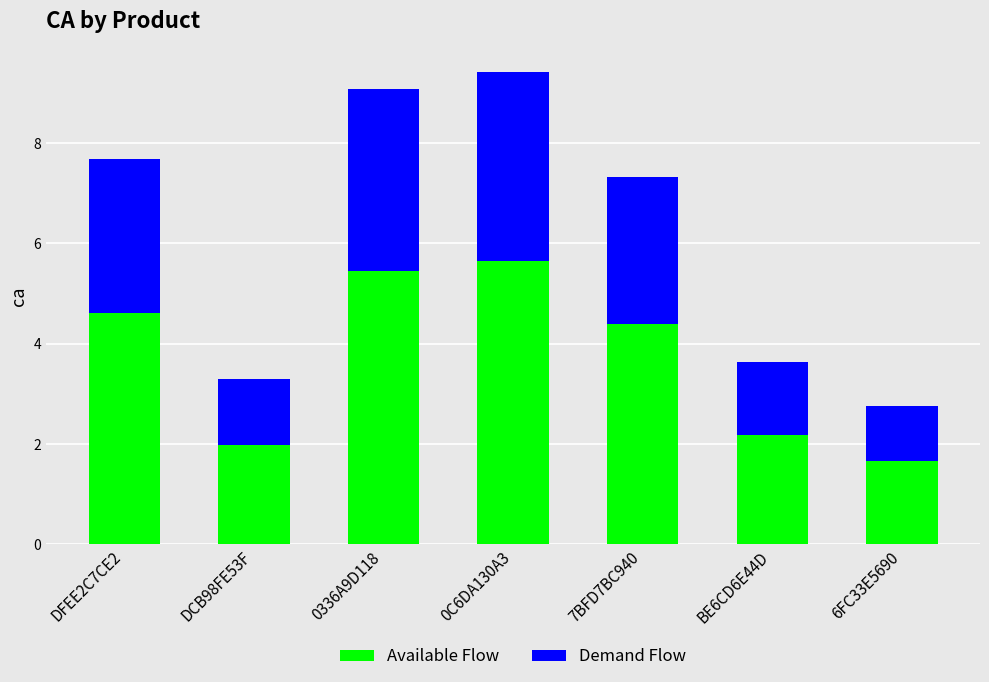

What is the total value across all series at 0C6DA130A3?

9.4